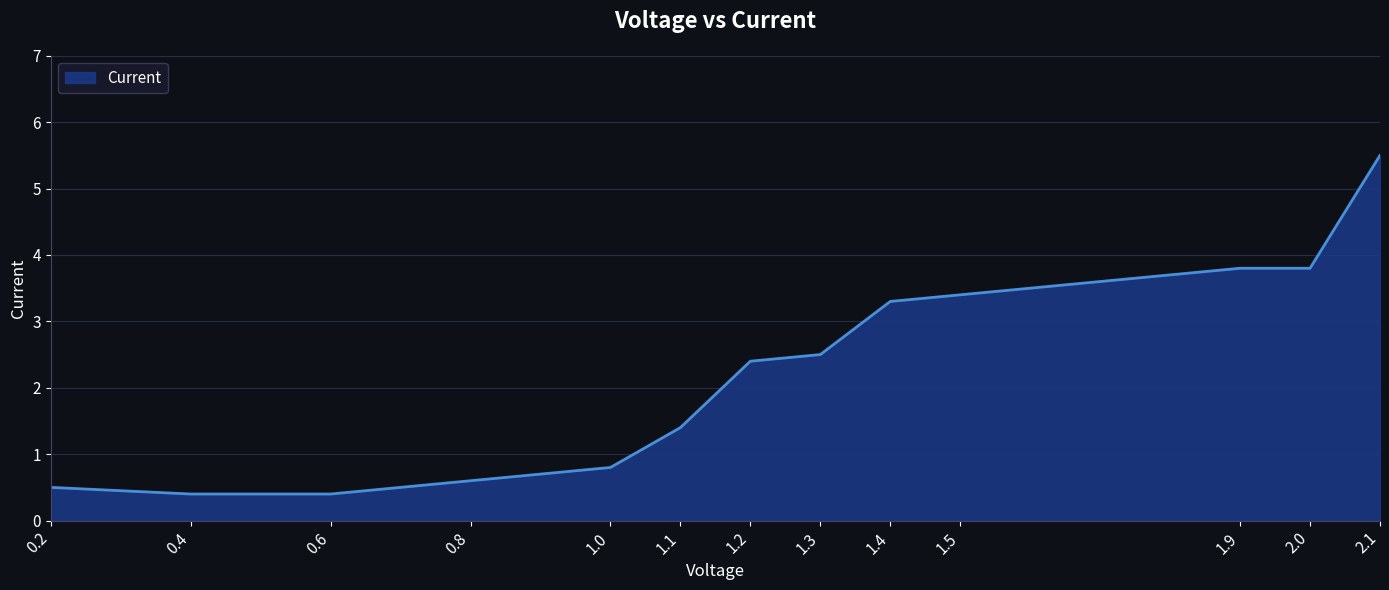

What position from the left is 1.0?

5